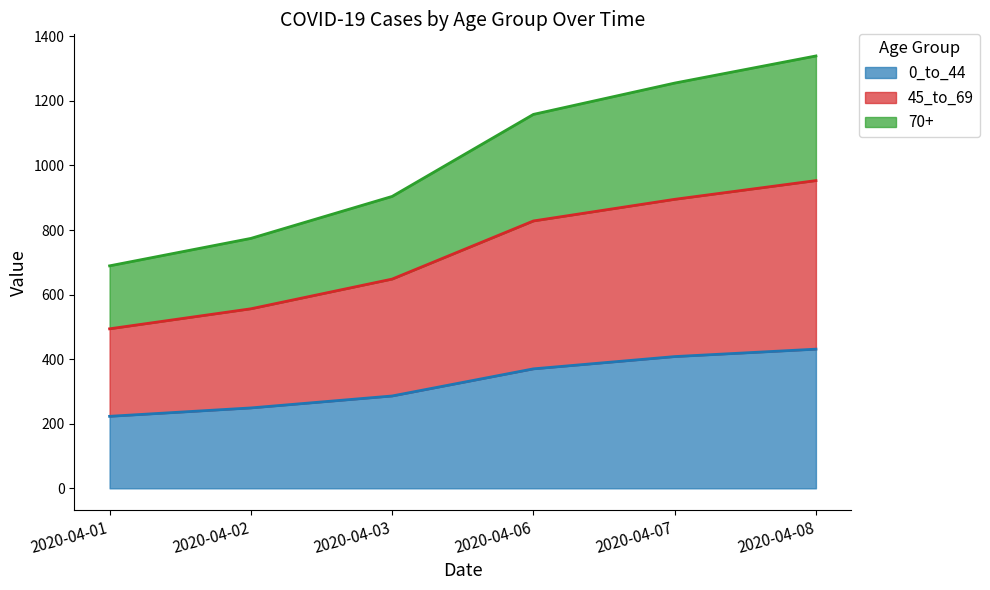

Reading right to left, what are all the values shown in this chart?

0_to_44: 431	408	370	286	249	223
45_to_69: 953	895	828	648	556	494
70+: 1339	1255	1158	904	774	689